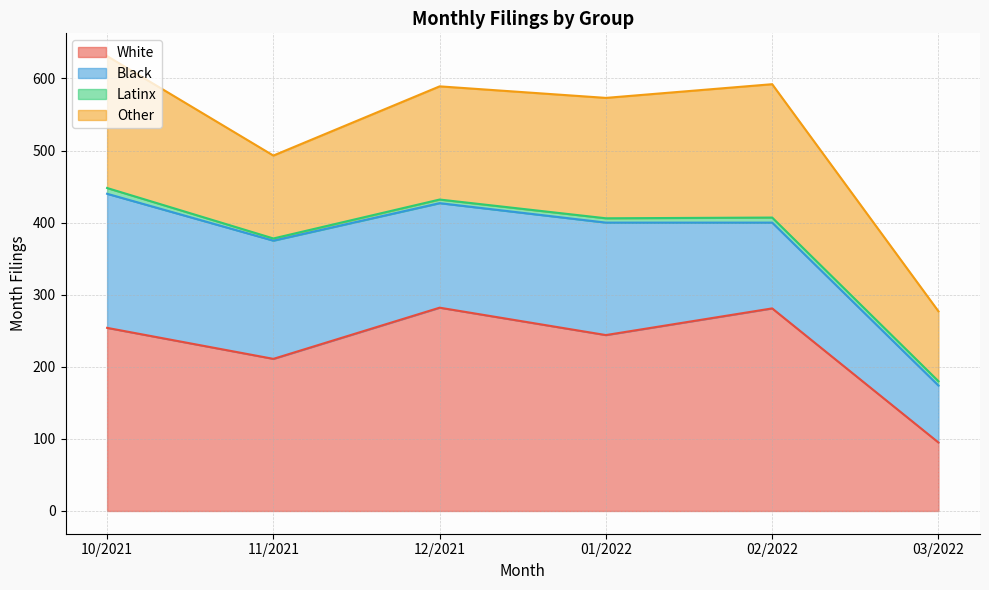

The White series shows 429 at 10/2021. True or false?

False